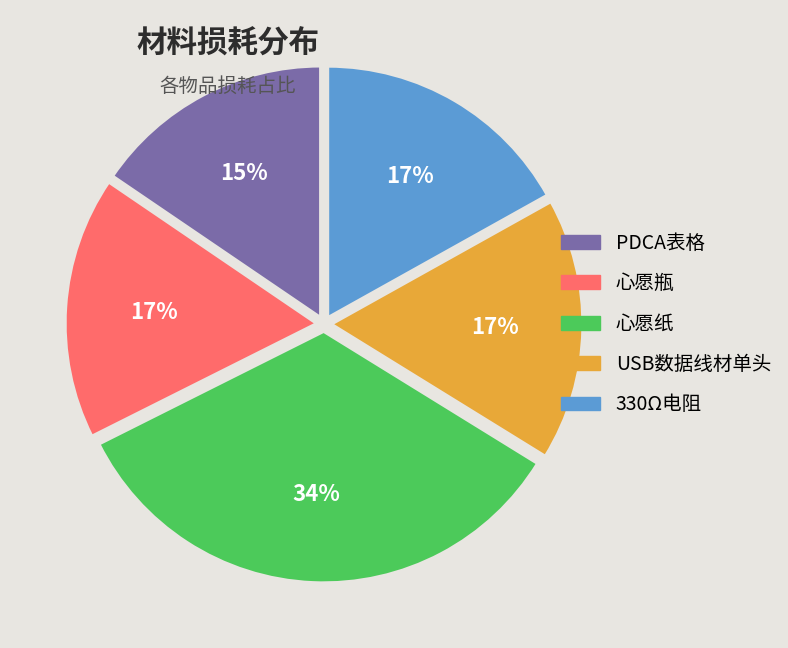

To the nearest percent, what is the average slice percentage?

20%